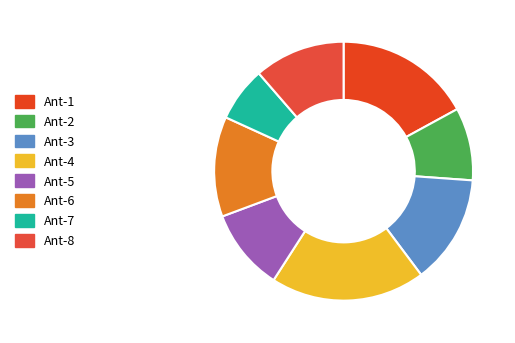

Is Ant-1 the majority of the pie?

No